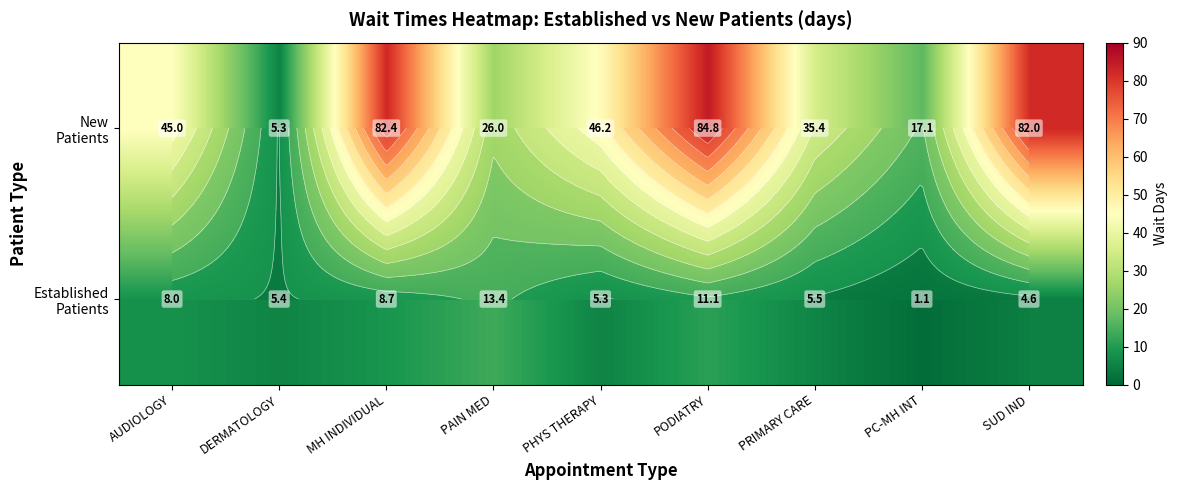

How many distinct data groups are displayed?

2